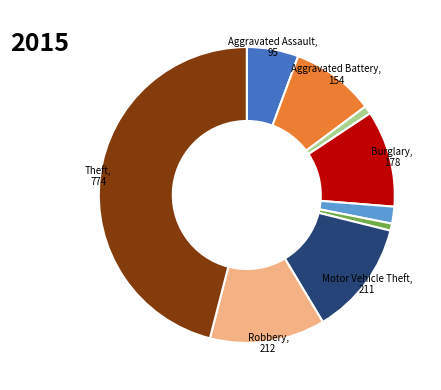

Count the number of slices in the pie.

9